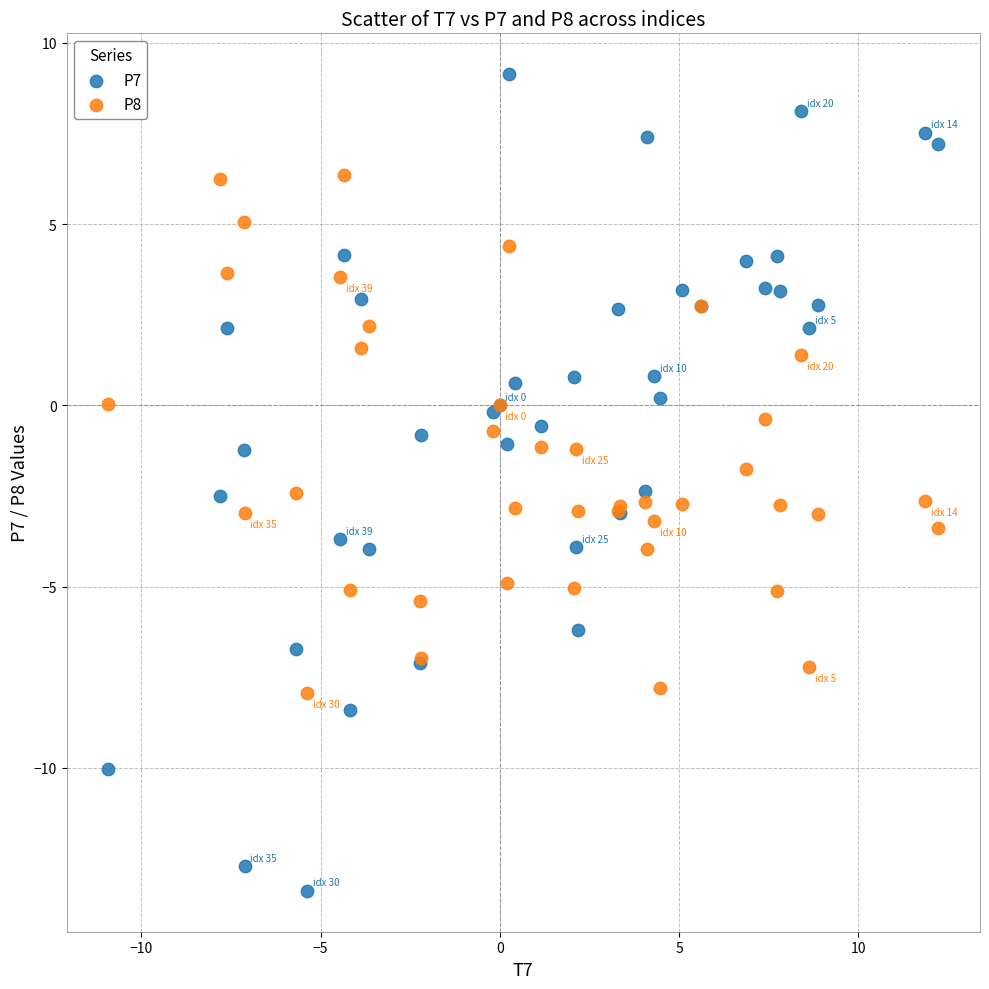

Which series contains the highest Y value?

P7